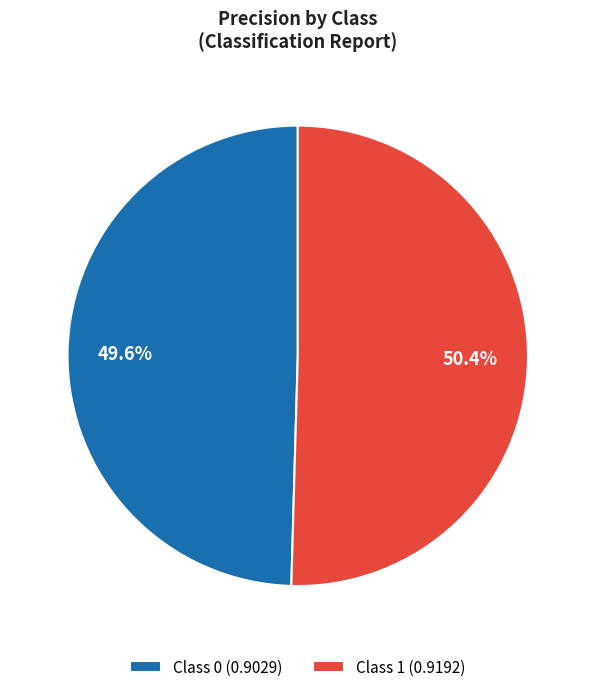

What portion of the pie excludes Class 1 (0.9192)?

49.6%